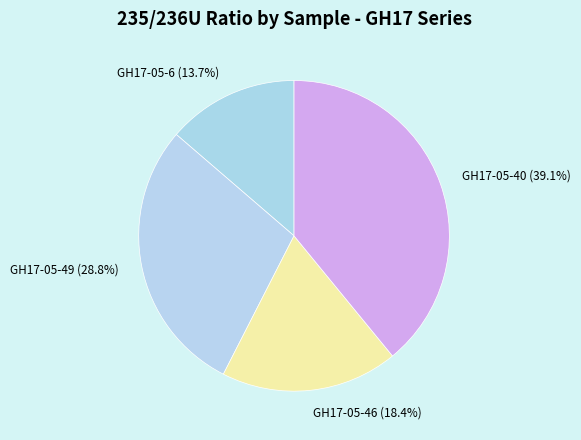

Does GH17-05-46 account for over 50% of the chart?

No